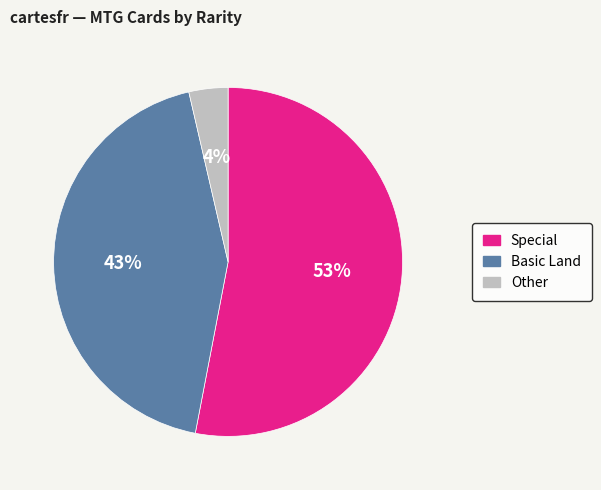

Is the sum of Other and Special greater than half?

Yes